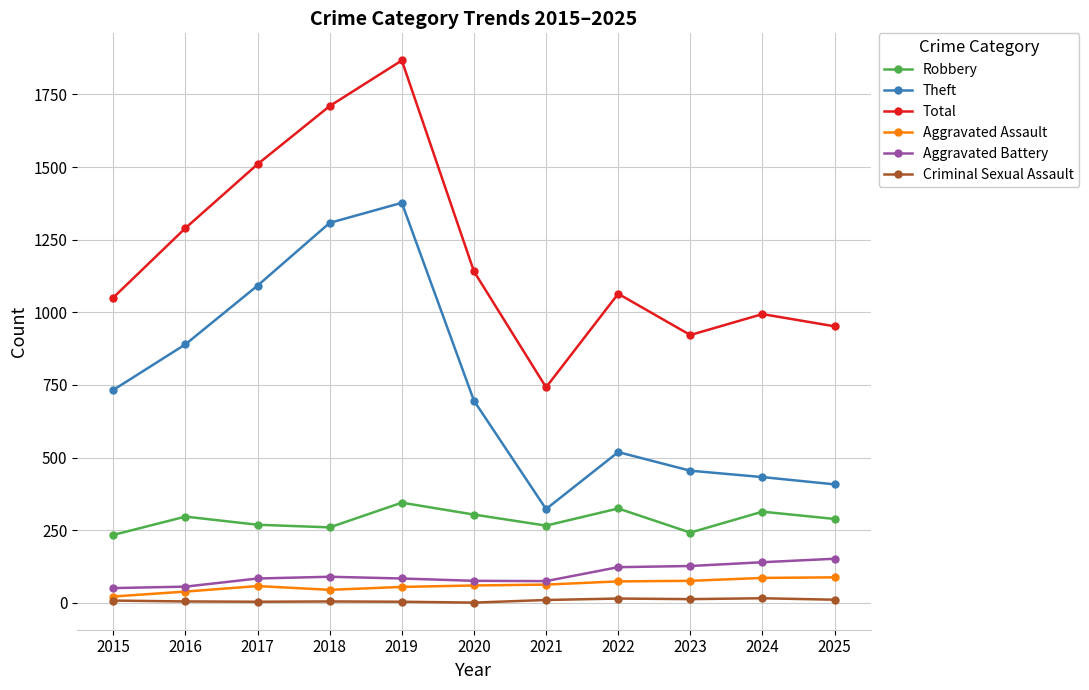

At which category does the chart reach its peak across all series?

2019